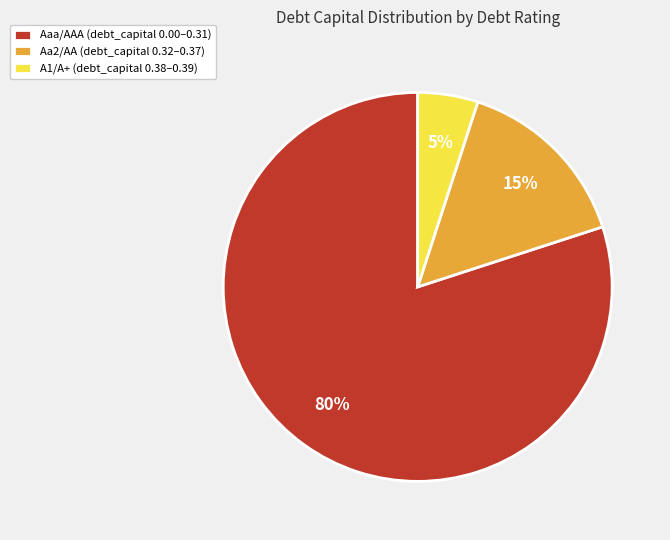

To the nearest percent, what percentage of the pie is Aaa/AAA?

80%